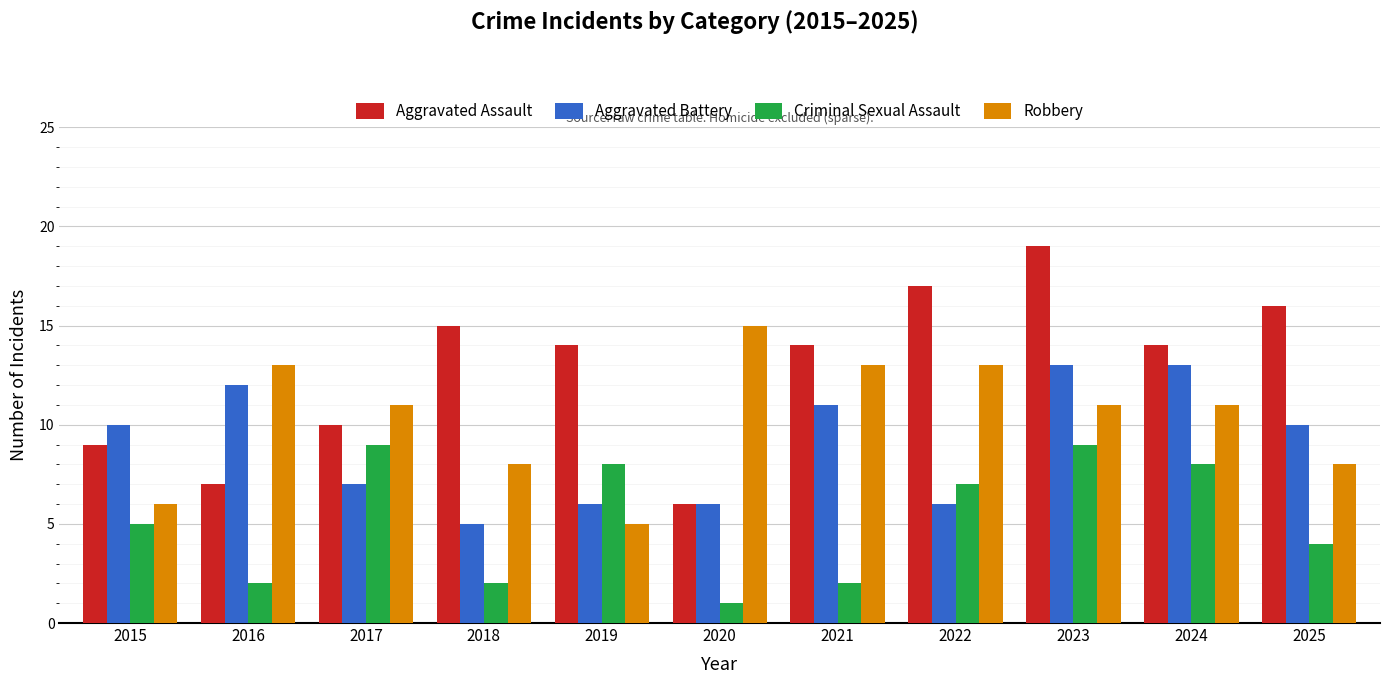

Reading left to right, transcribe all the data shown in this chart.

Aggravated Assault: 9	7	10	15	14	6	14	17	19	14	16
Aggravated Battery: 10	12	7	5	6	6	11	6	13	13	10
Criminal Sexual Assault: 5	2	9	2	8	1	2	7	9	8	4
Robbery: 6	13	11	8	5	15	13	13	11	11	8